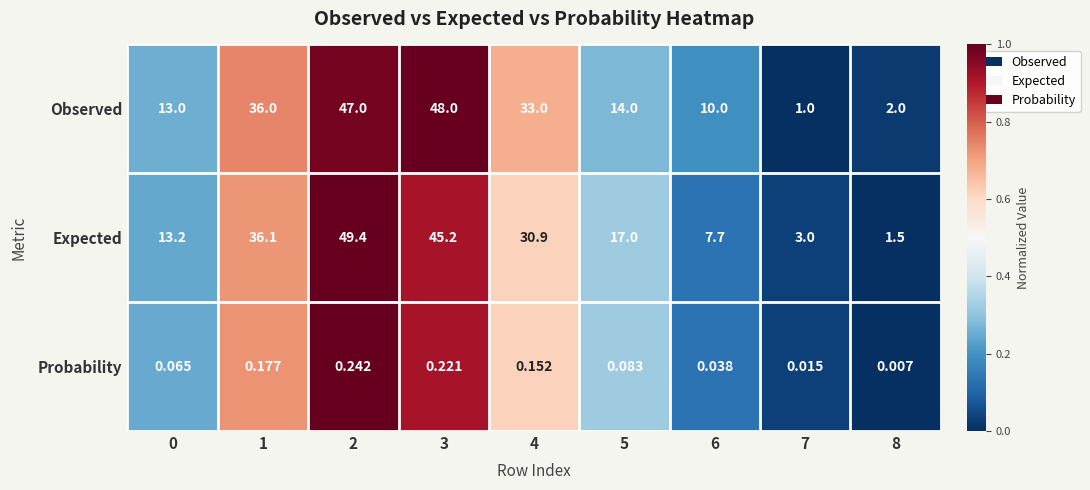

At how many categories does at least one series exceed 0?

9